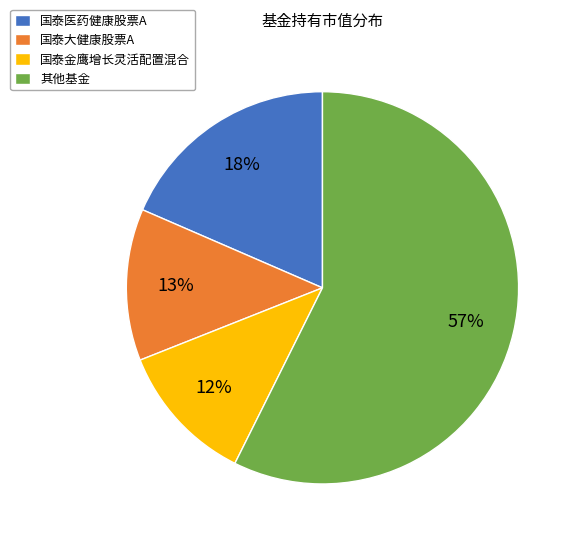

Does any single category account for the majority?

Yes